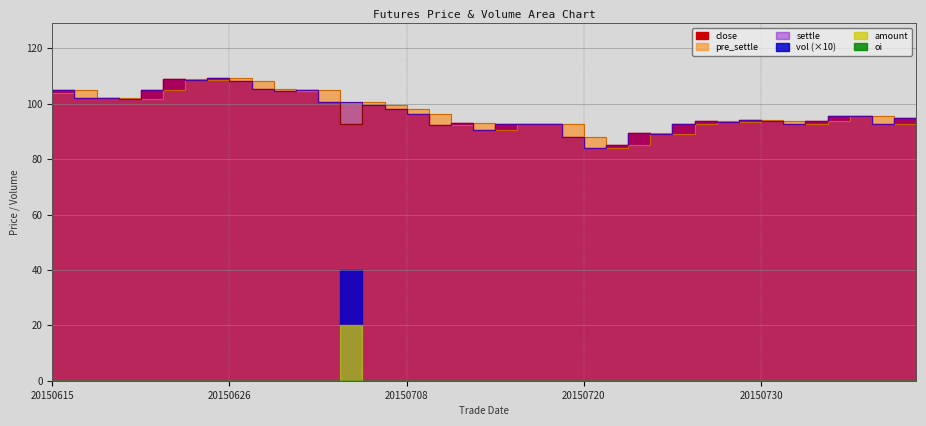

What is the difference between the close values at 20150624 and 20150615?

3.7